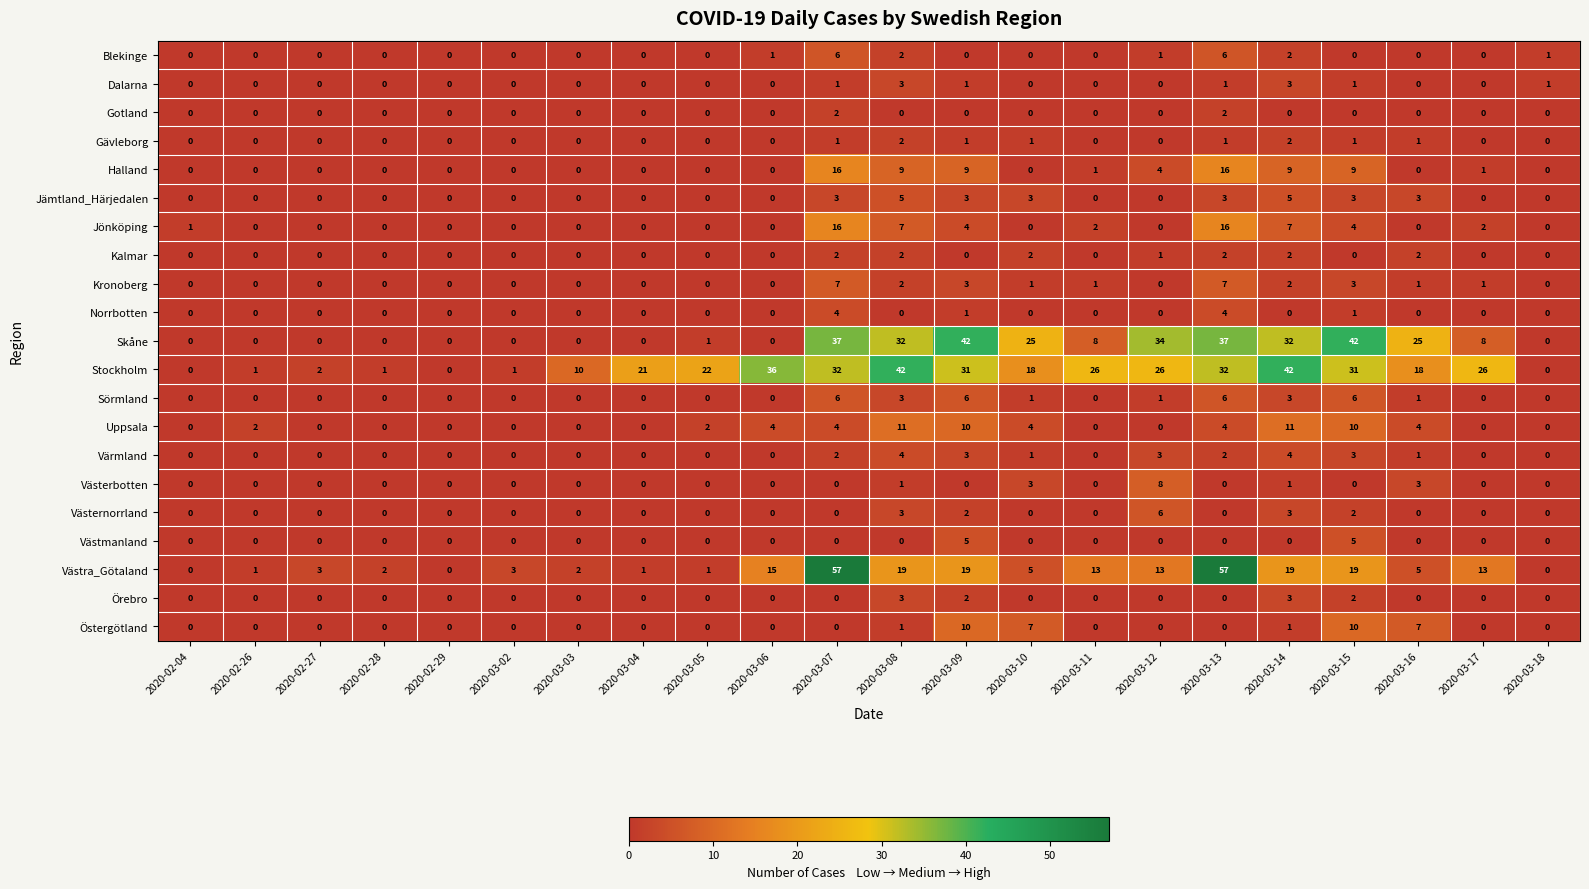

What is the difference between the maximum and minimum values in the Värmland series?

4